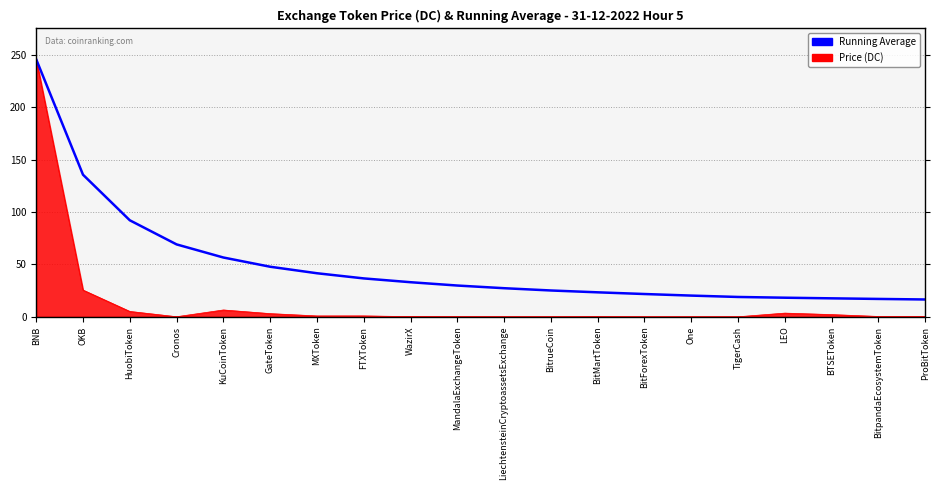

Is it true that Running Average equals 17.0 at BitpandaEcosystemToken?

True